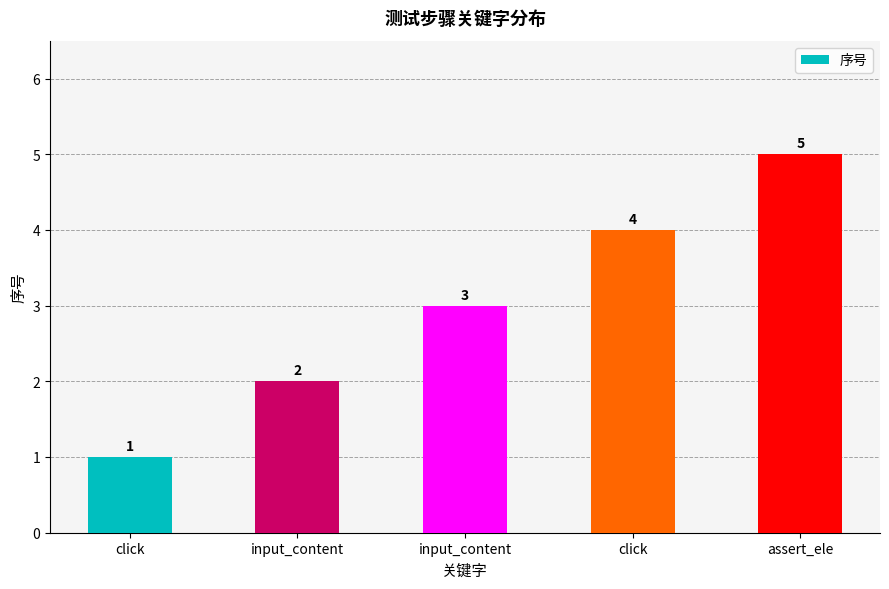

How many bars are there in total?

5